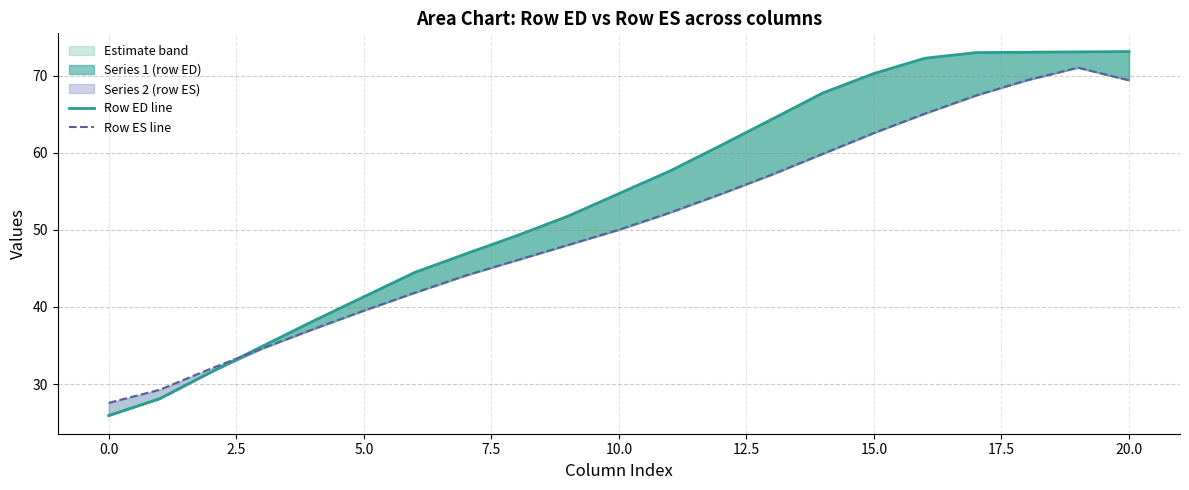

Which series has the largest total across all categories?

Row ED line